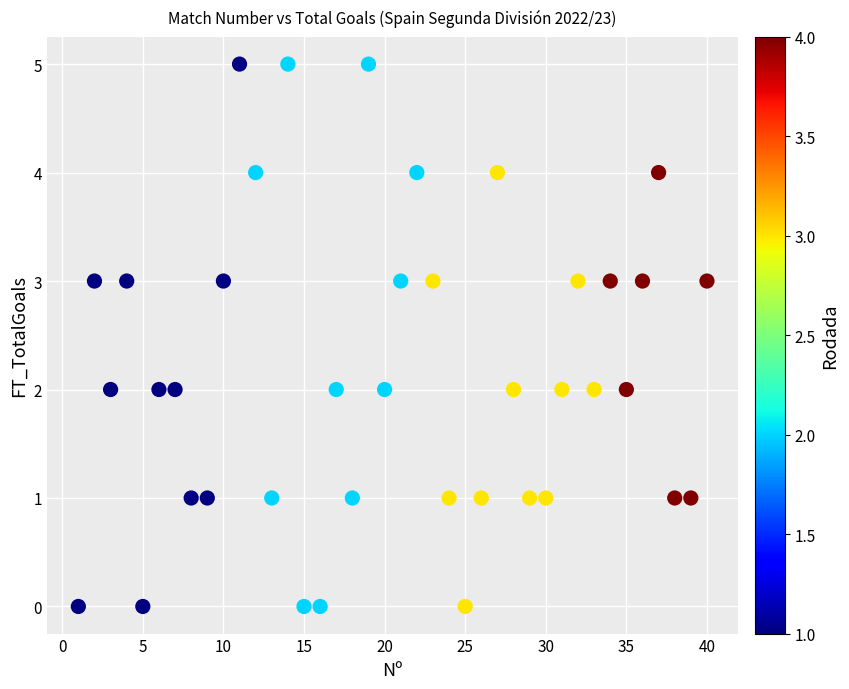

What is the range of X values (max minus min)?

39